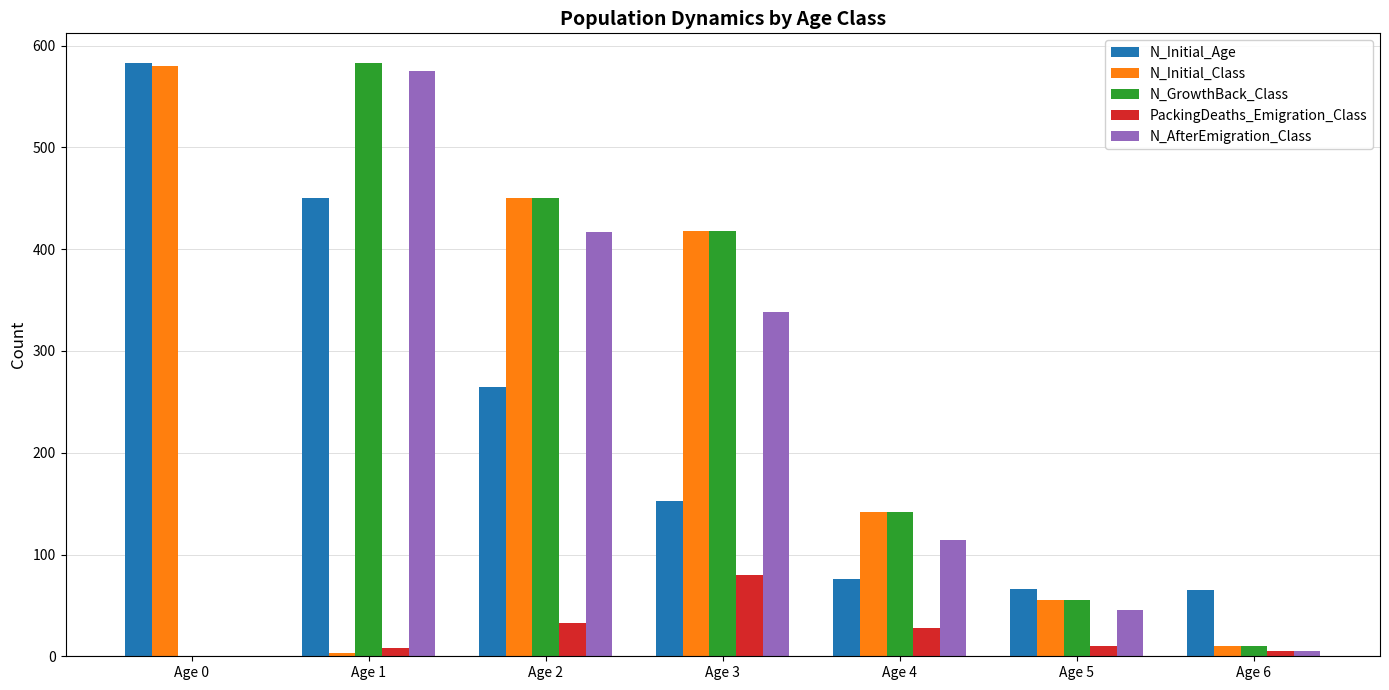

True or false: N_AfterEmigration_Class has a value of 114 at Age 4.

True